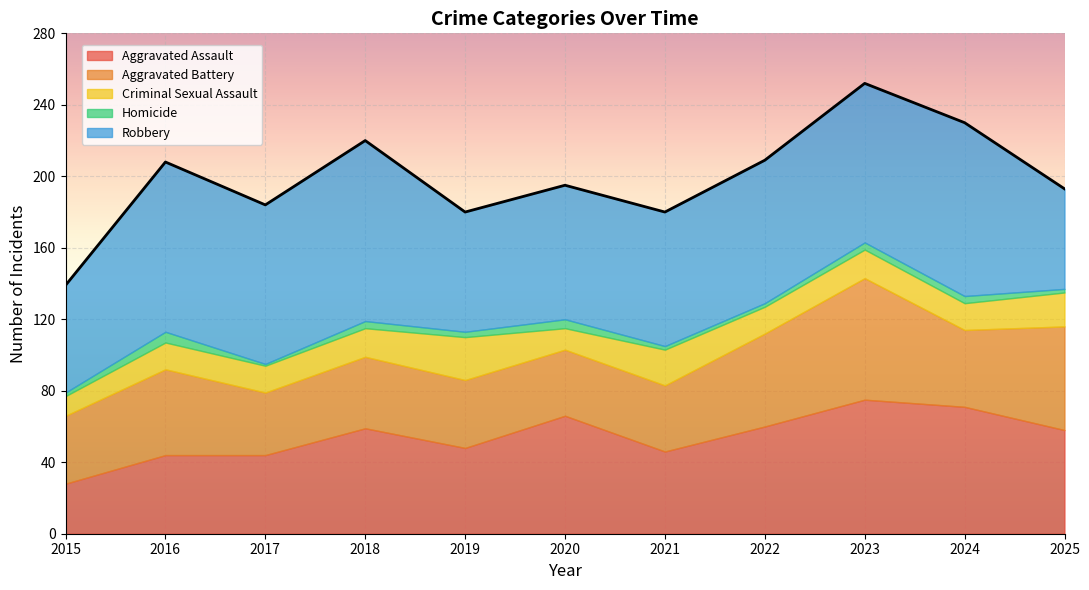

What is the lowest value of the Aggravated Battery series?

35